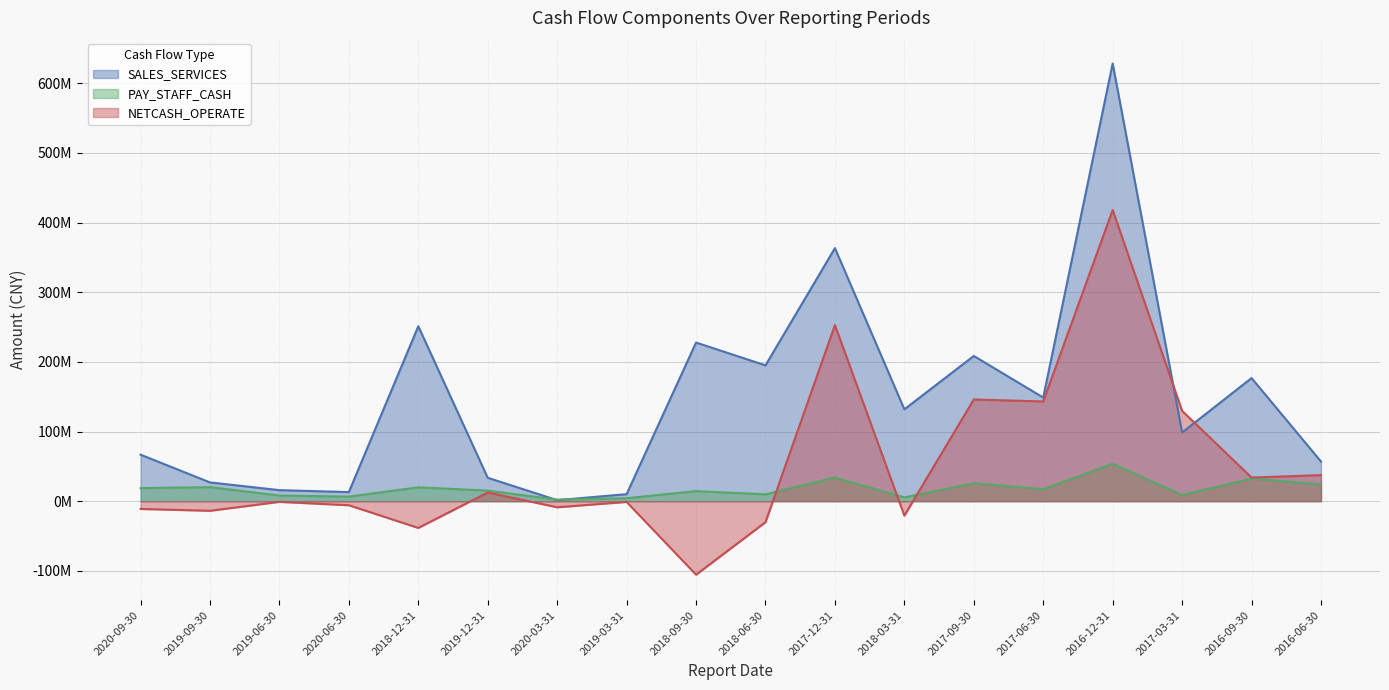

Where does the SALES_SERVICES series first go above 131860159?

2018-12-31